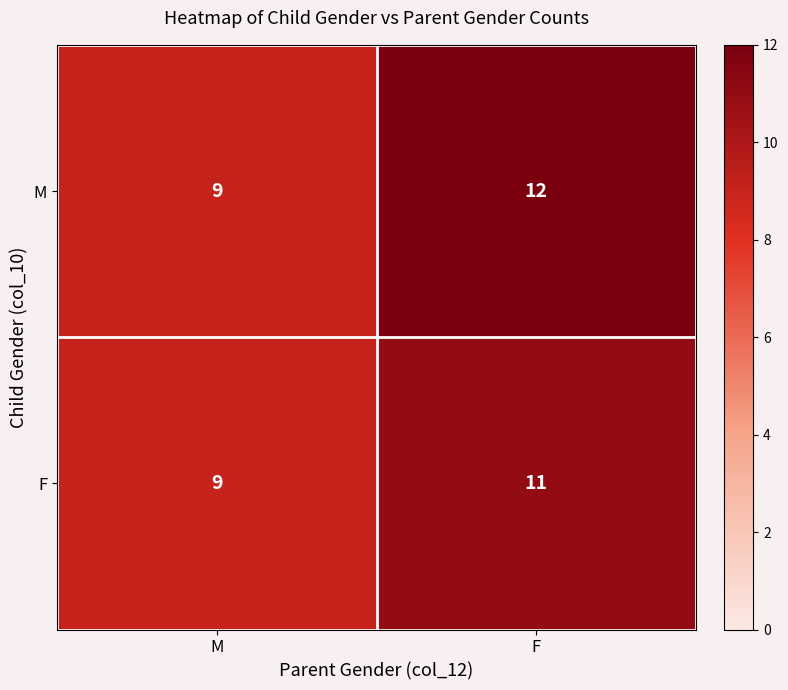

What is the highest value of the F series?

11